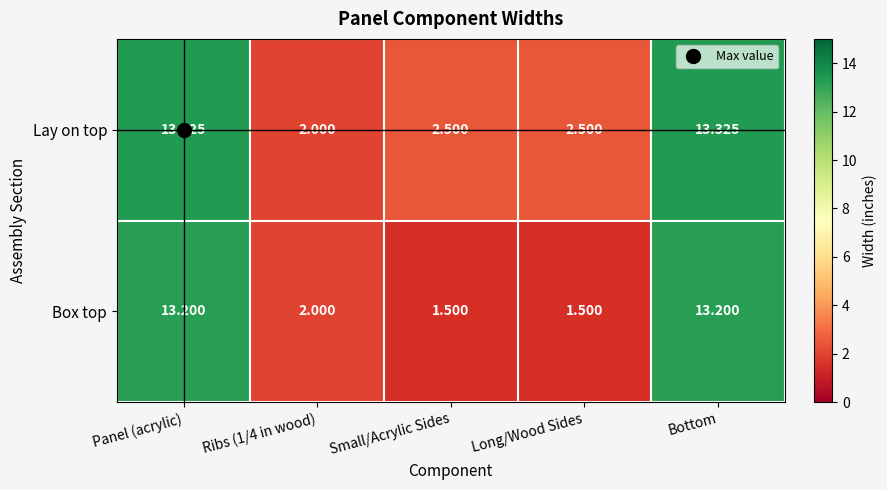

List the series in order of their peak value, lowest first.

Box top, Lay on top